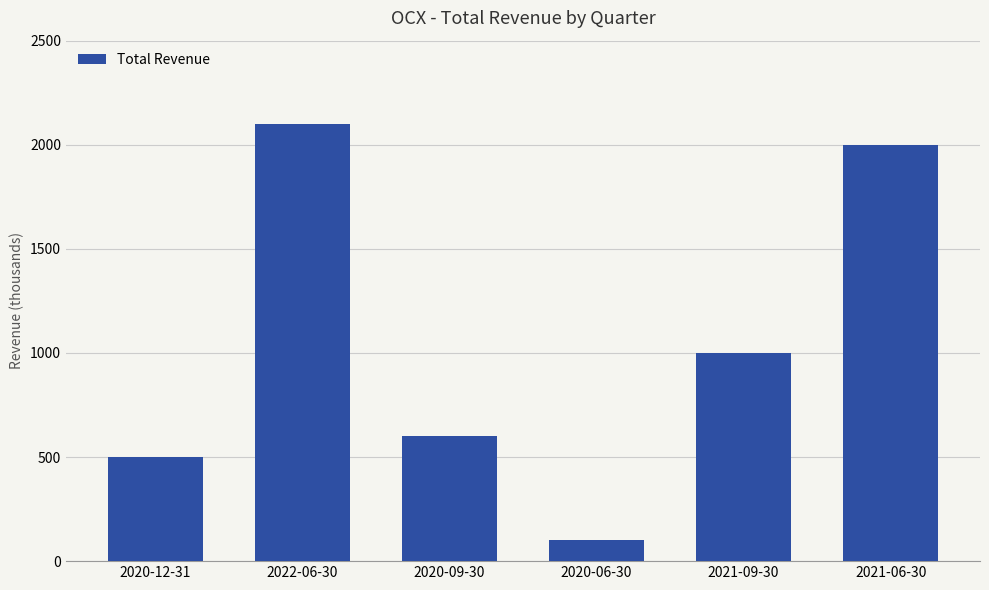

What is the difference between the values at 2021-06-30 and 2021-09-30?

1000